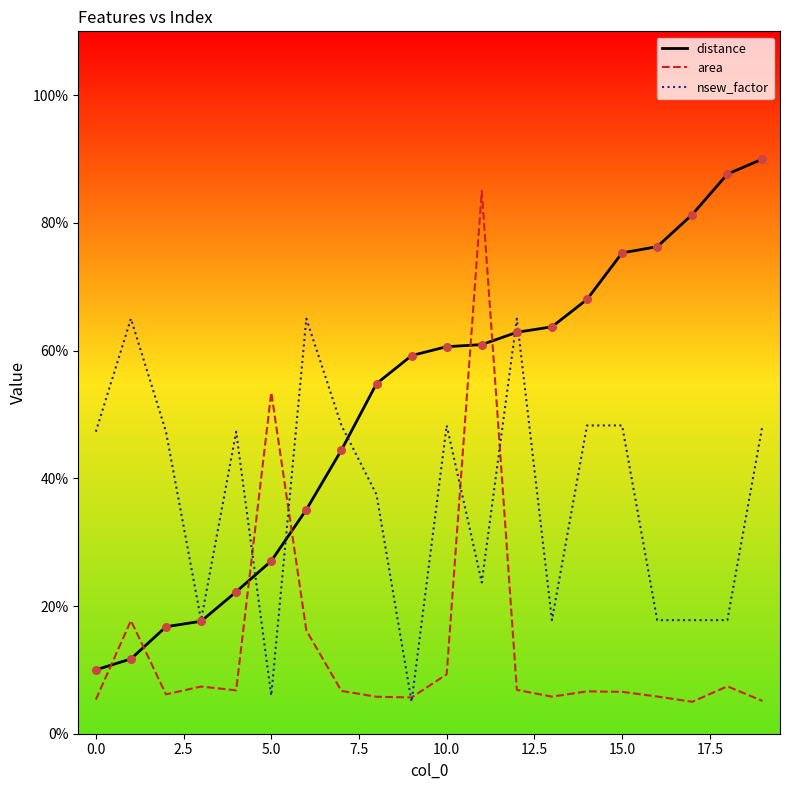

What is the maximum value shown in the chart?

90.0